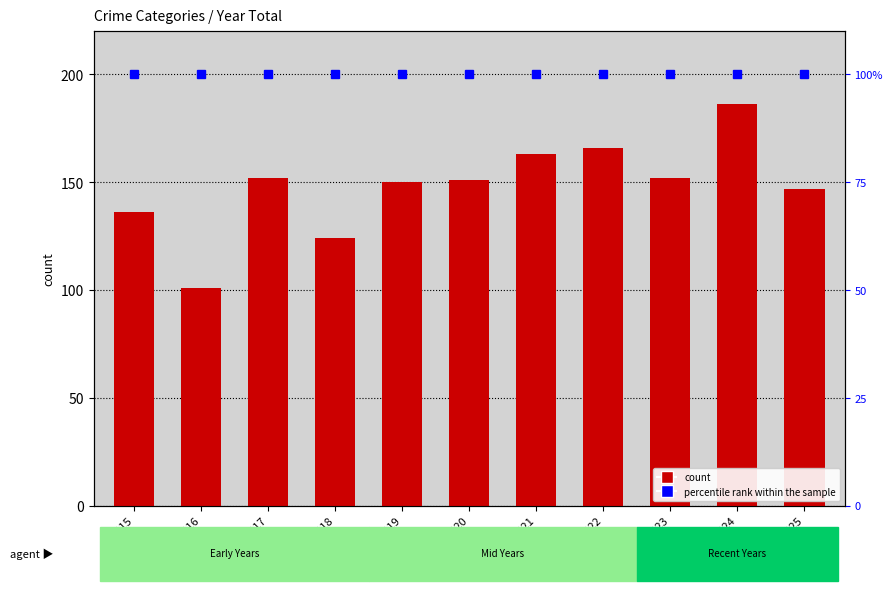

Reading left to right, transcribe all the data shown in this chart.

136	101	152	124	150	151	163	166	152	186	147